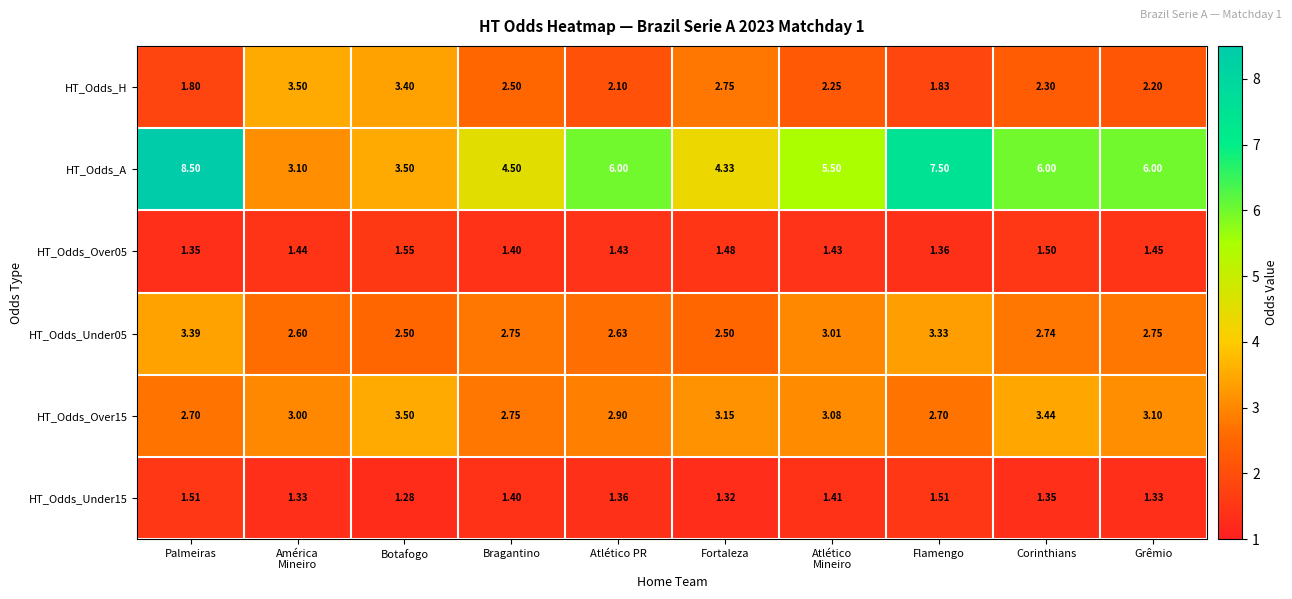

At Fortaleza, list the series in order from largest to smallest.

HT_Odds_A, HT_Odds_Over15, HT_Odds_H, HT_Odds_Under05, HT_Odds_Over05, HT_Odds_Under15